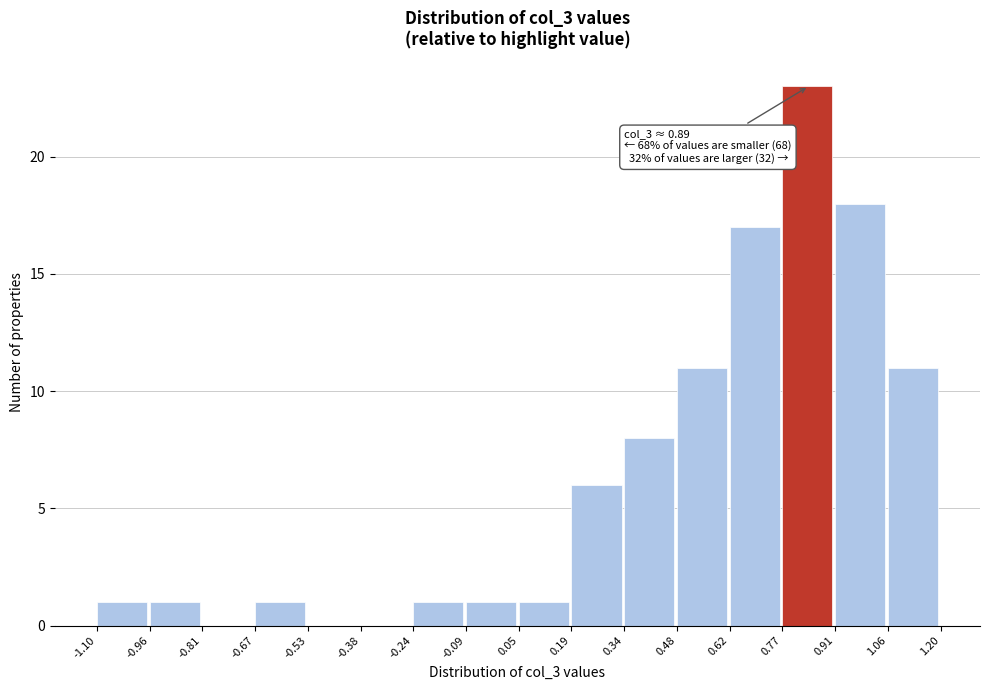

Over which range of the x-axis is the bar tallest?

0.77 to 0.91